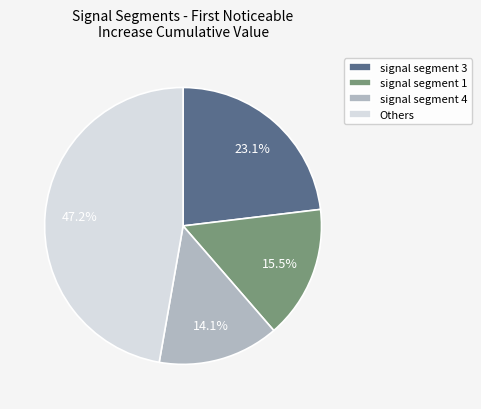

Rank the categories by value from highest to lowest.

Others, signal segment 3, signal segment 1, signal segment 4